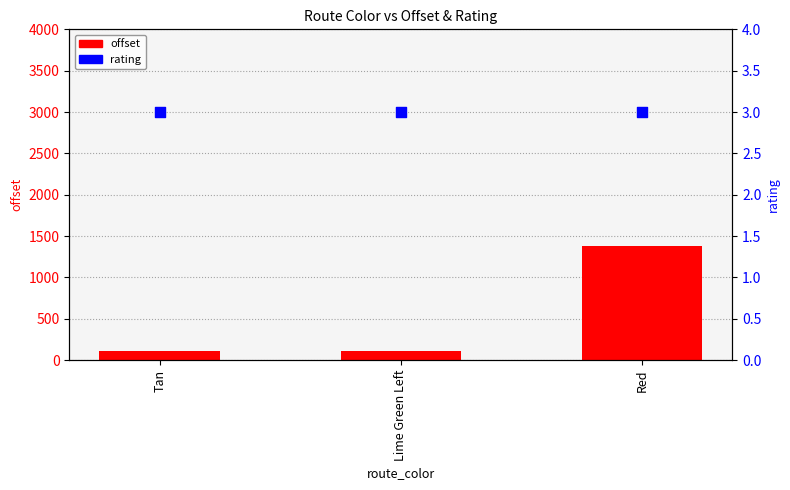

At how many categories does at least one series exceed 1015?

1